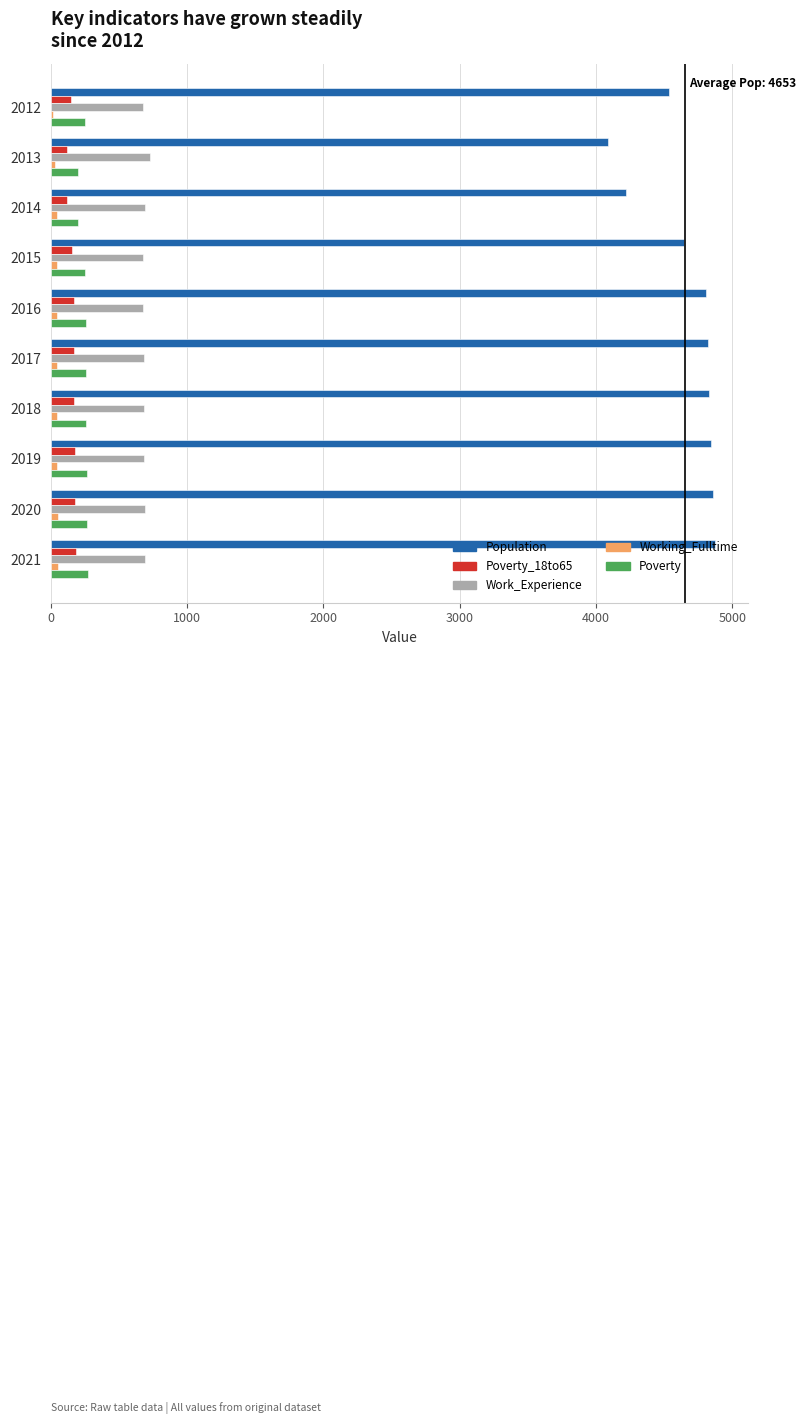

What is the sum of all Population values?

46531